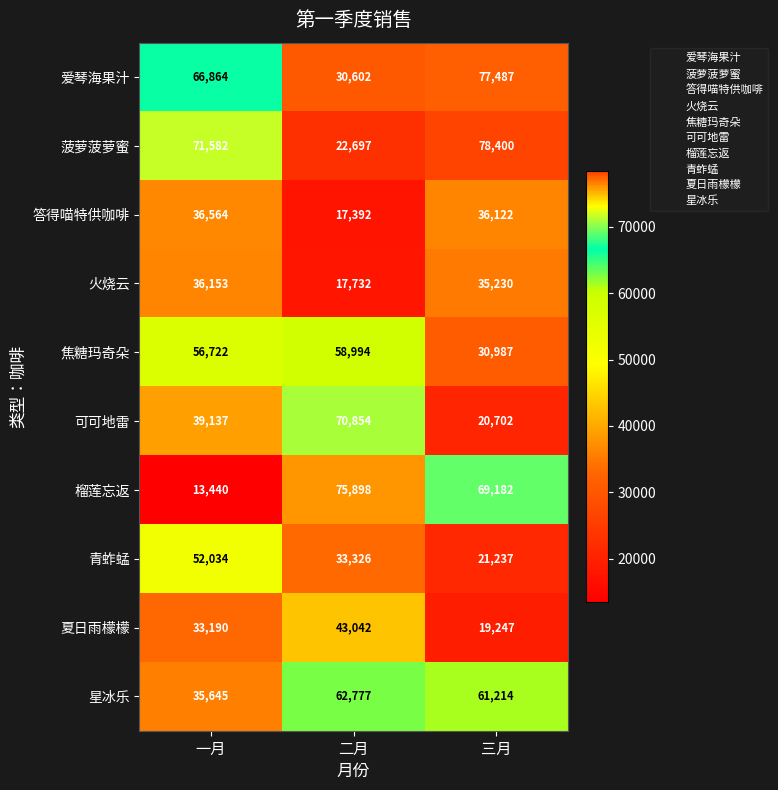

Is it true that 可可地雷 equals 70854 at 二月?

True